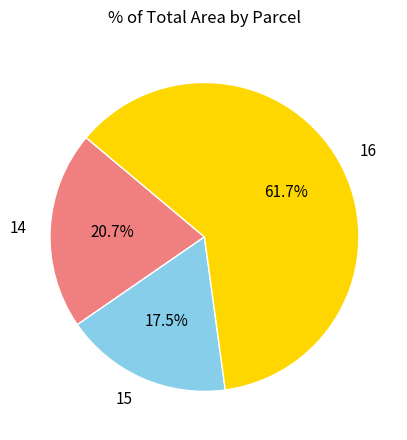

What is the majority slice?

16